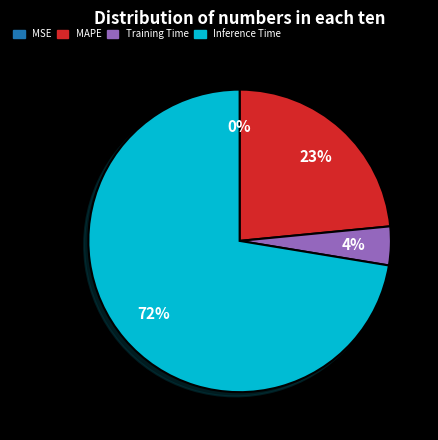

To the nearest percent, what is the average slice percentage?

25%